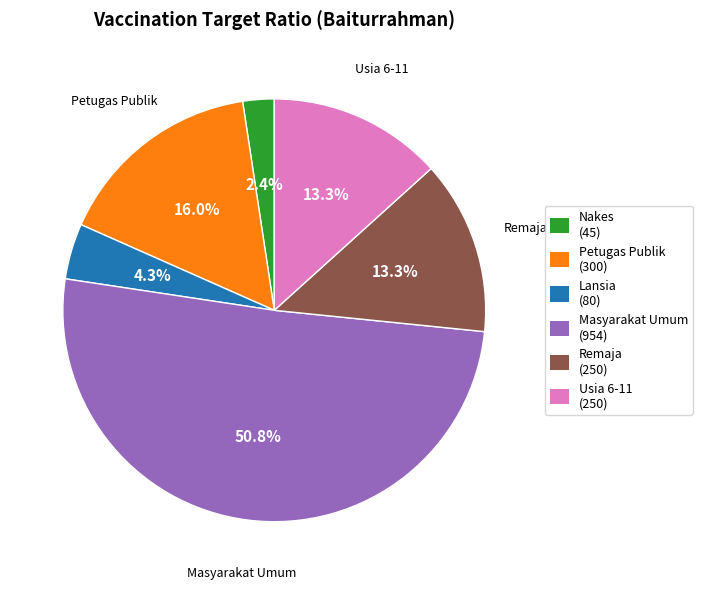

What is the majority slice?

Masyarakat Umum (954)